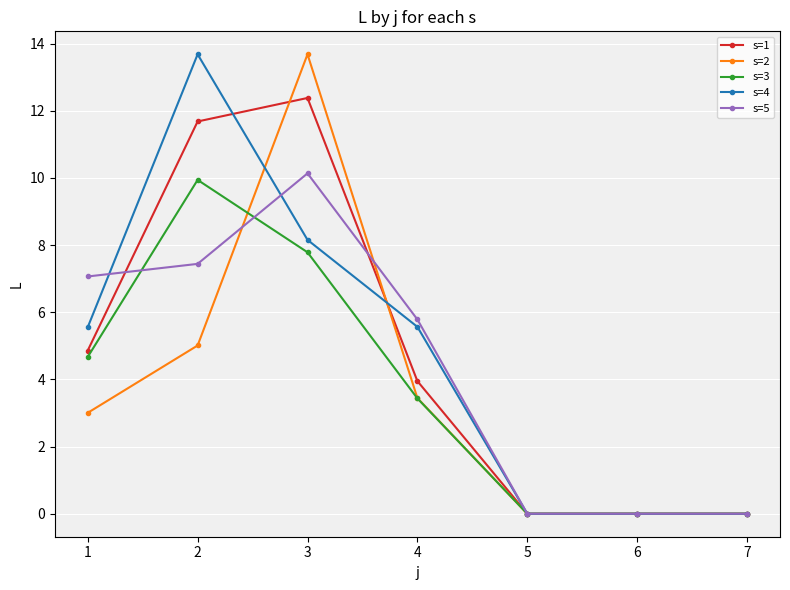

At which category is the sum across all series the highest?

3